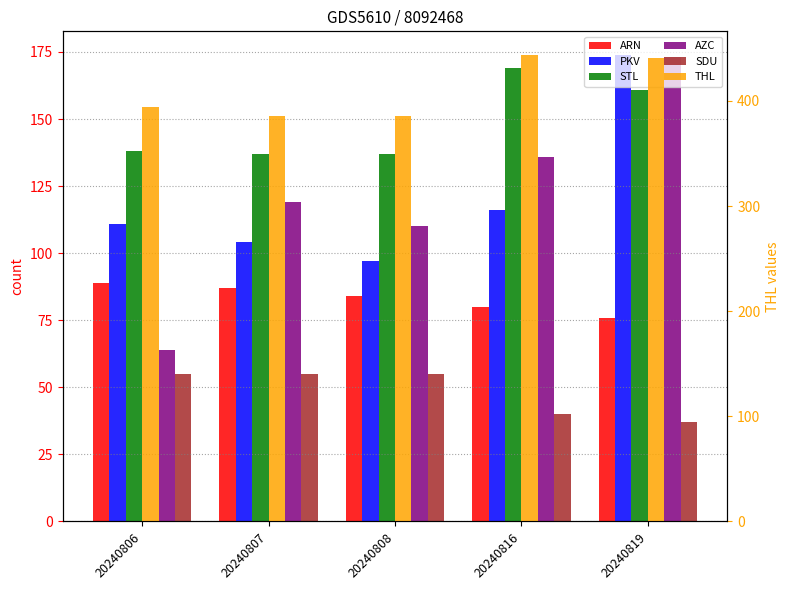

How many data points in THL are less than 394?

2